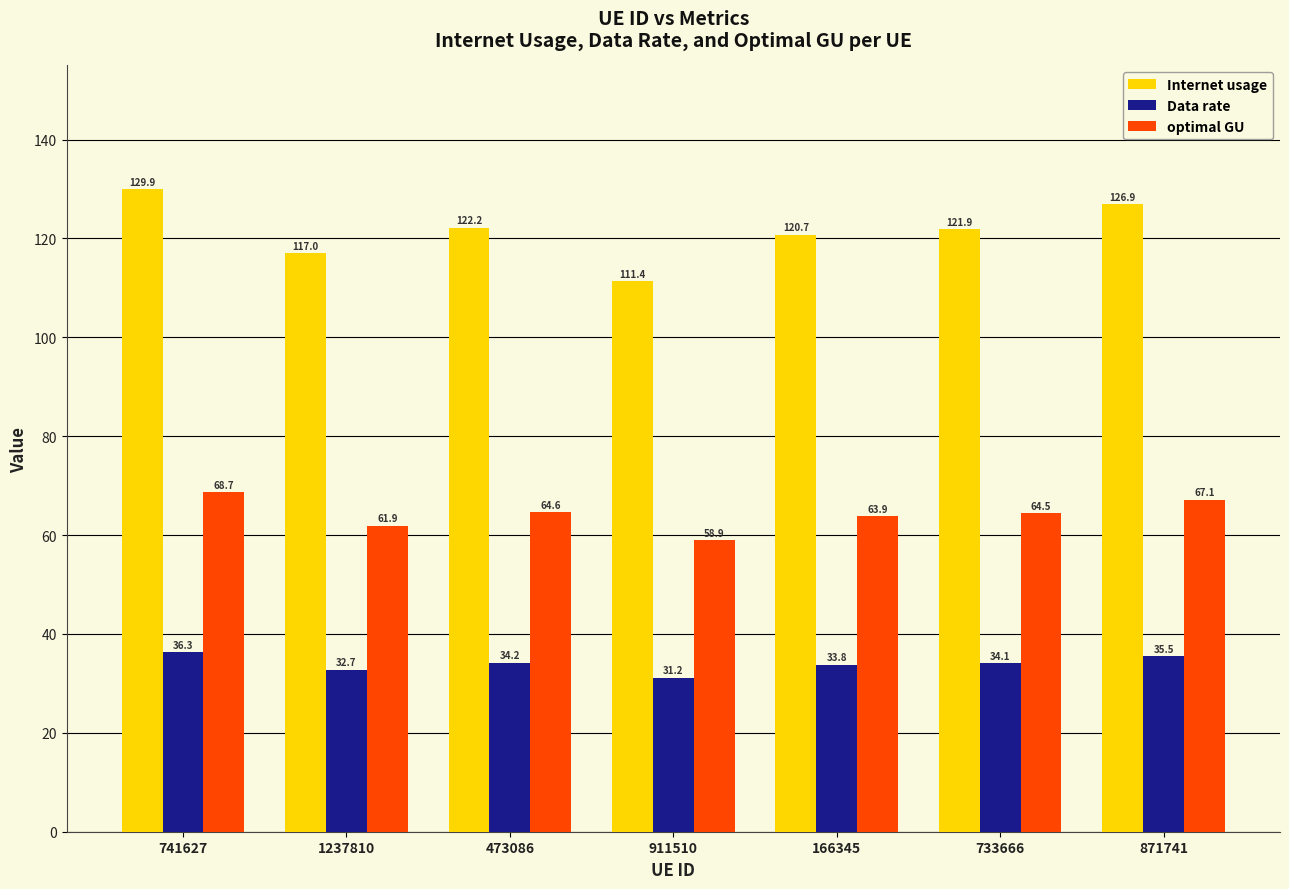

What is the difference between the maximum and second lowest values in the optimal GU series?

6.8